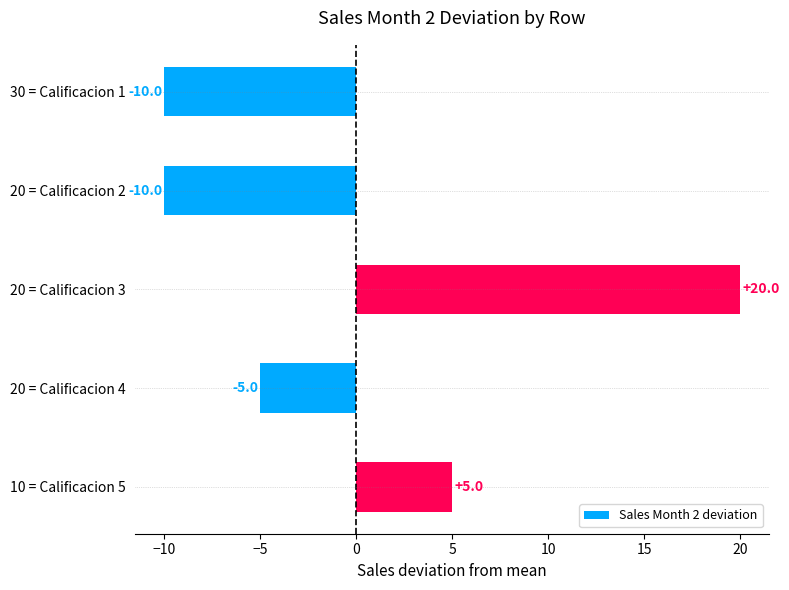

What is the greatest value displayed?

20